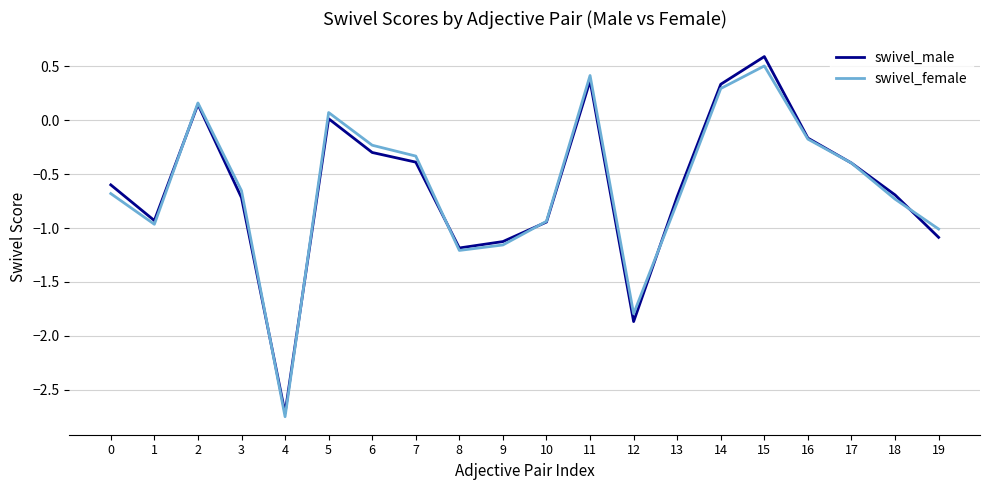

What is the difference between the swivel_female values at 1 and 6?

0.7